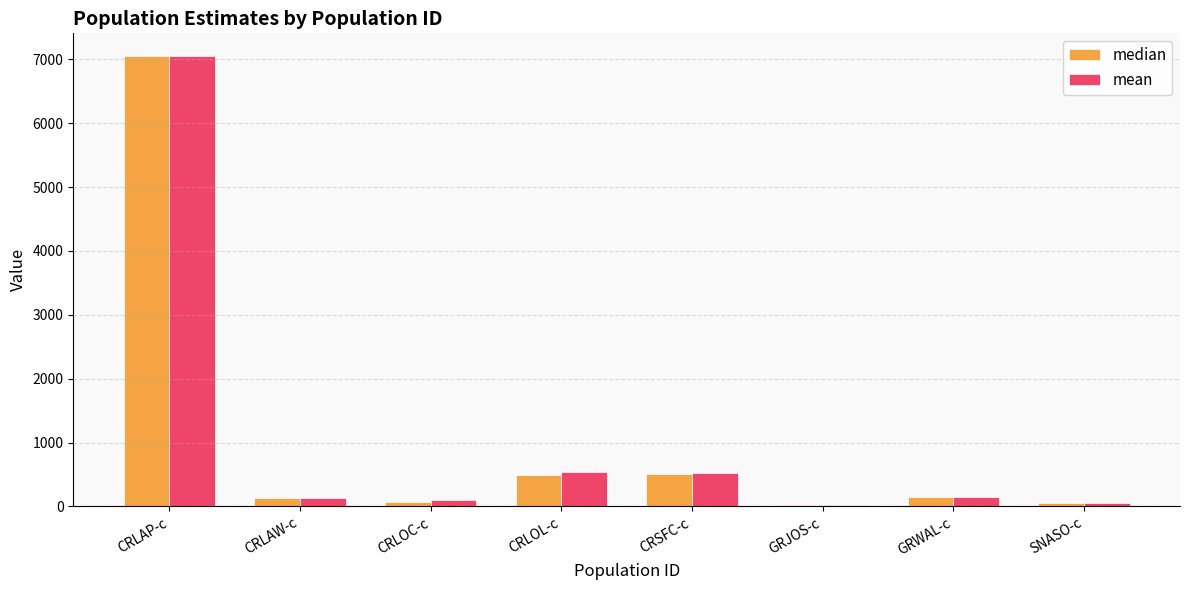

True or false: median has a value of 3891.4 at CRLAP-c.

False